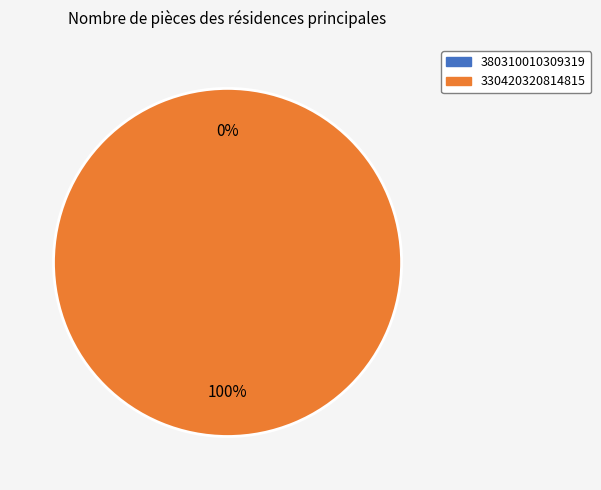

What is the largest slice in the pie chart?

330420320814815